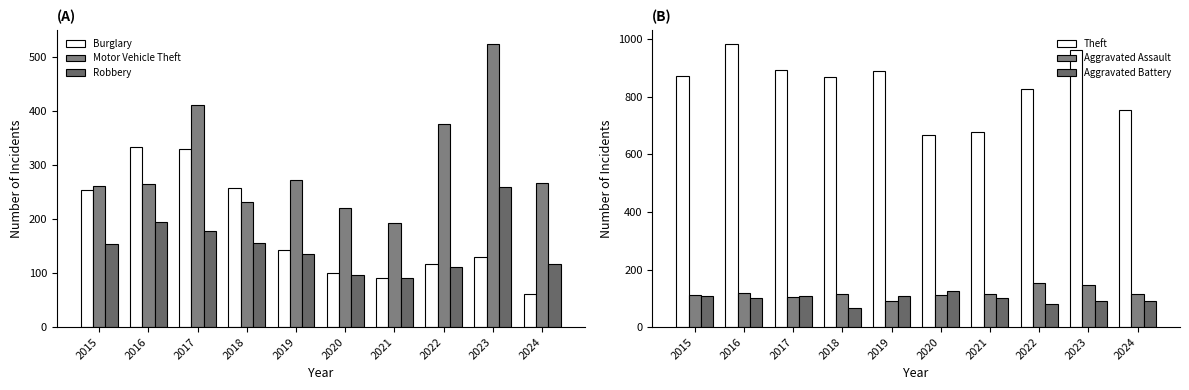

What is the value of the Motor Vehicle Theft bar at the 3rd from the left?

411